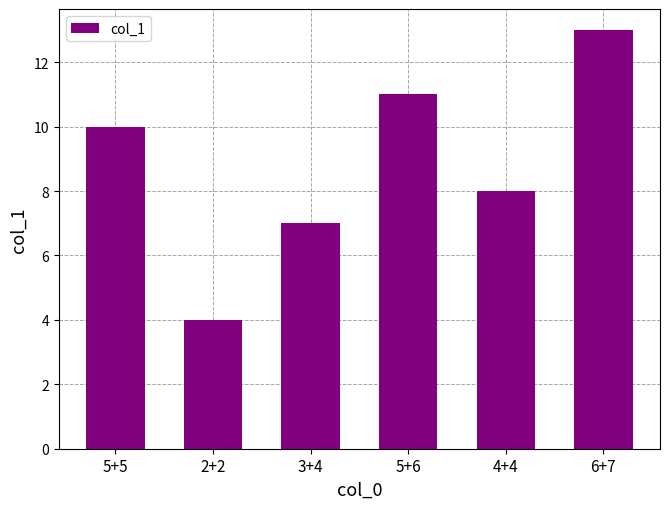

Which has a higher value, 3+4 or 4+4?

4+4